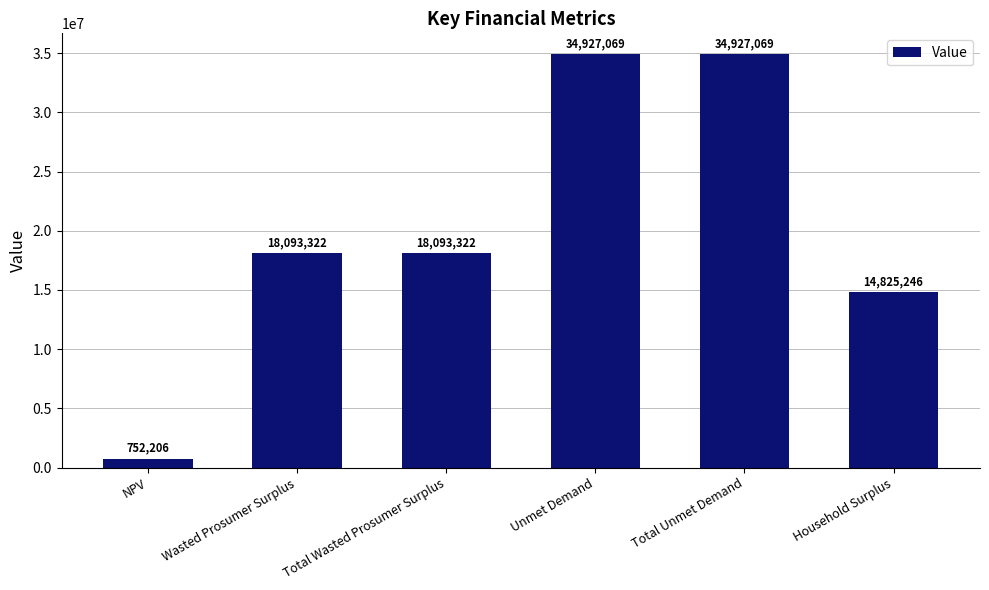

Which category has the lowest value across all series?

NPV